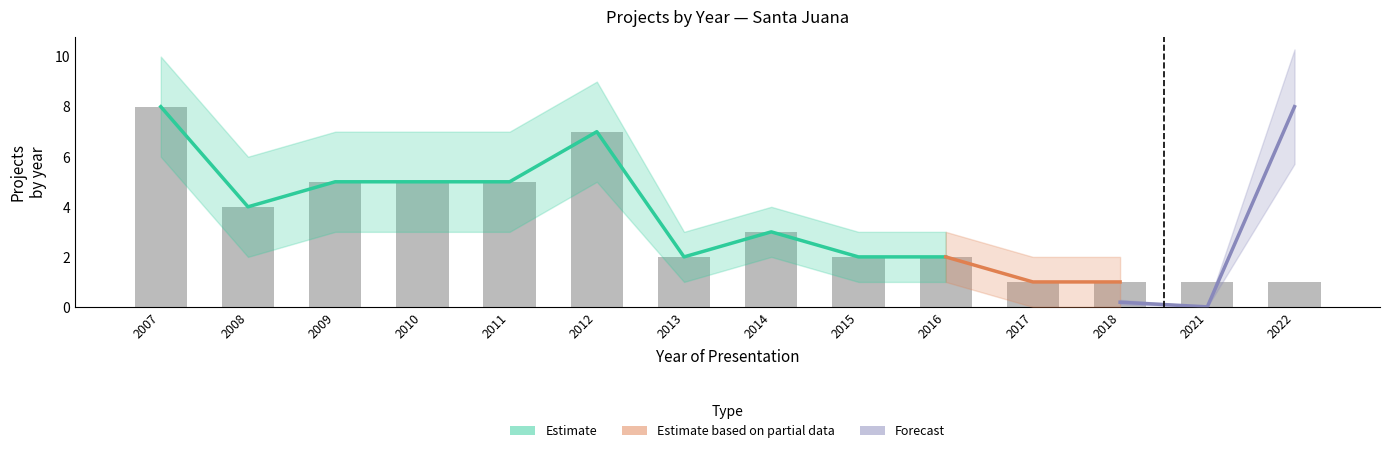

How many values exceed 3?

6